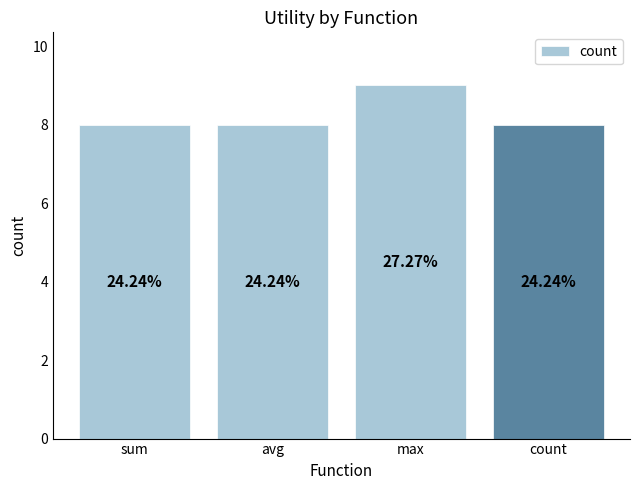

How many bars are there in total?

4